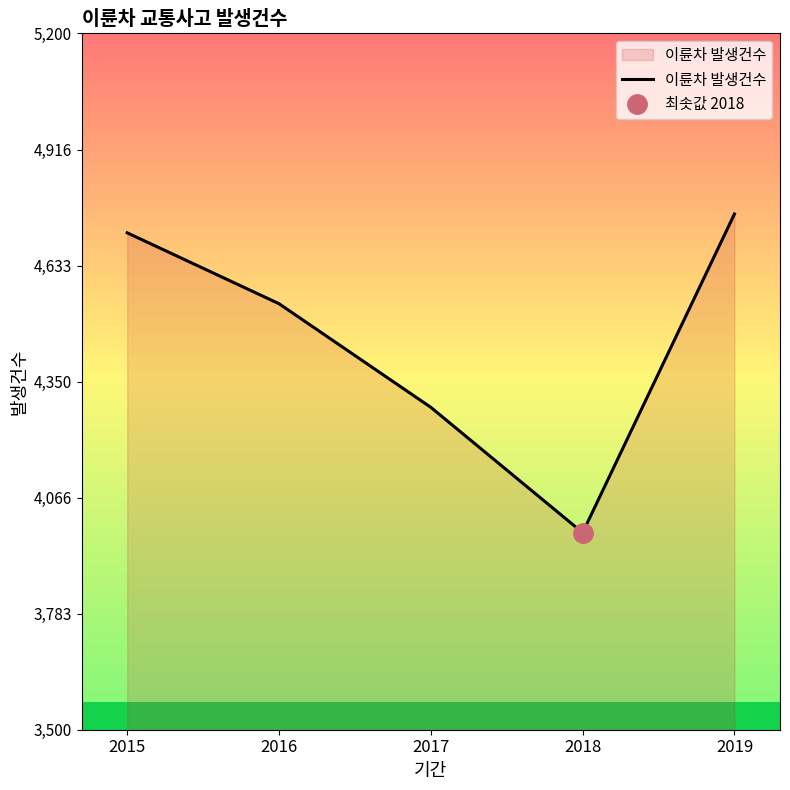

How many data points are above 4540?

2